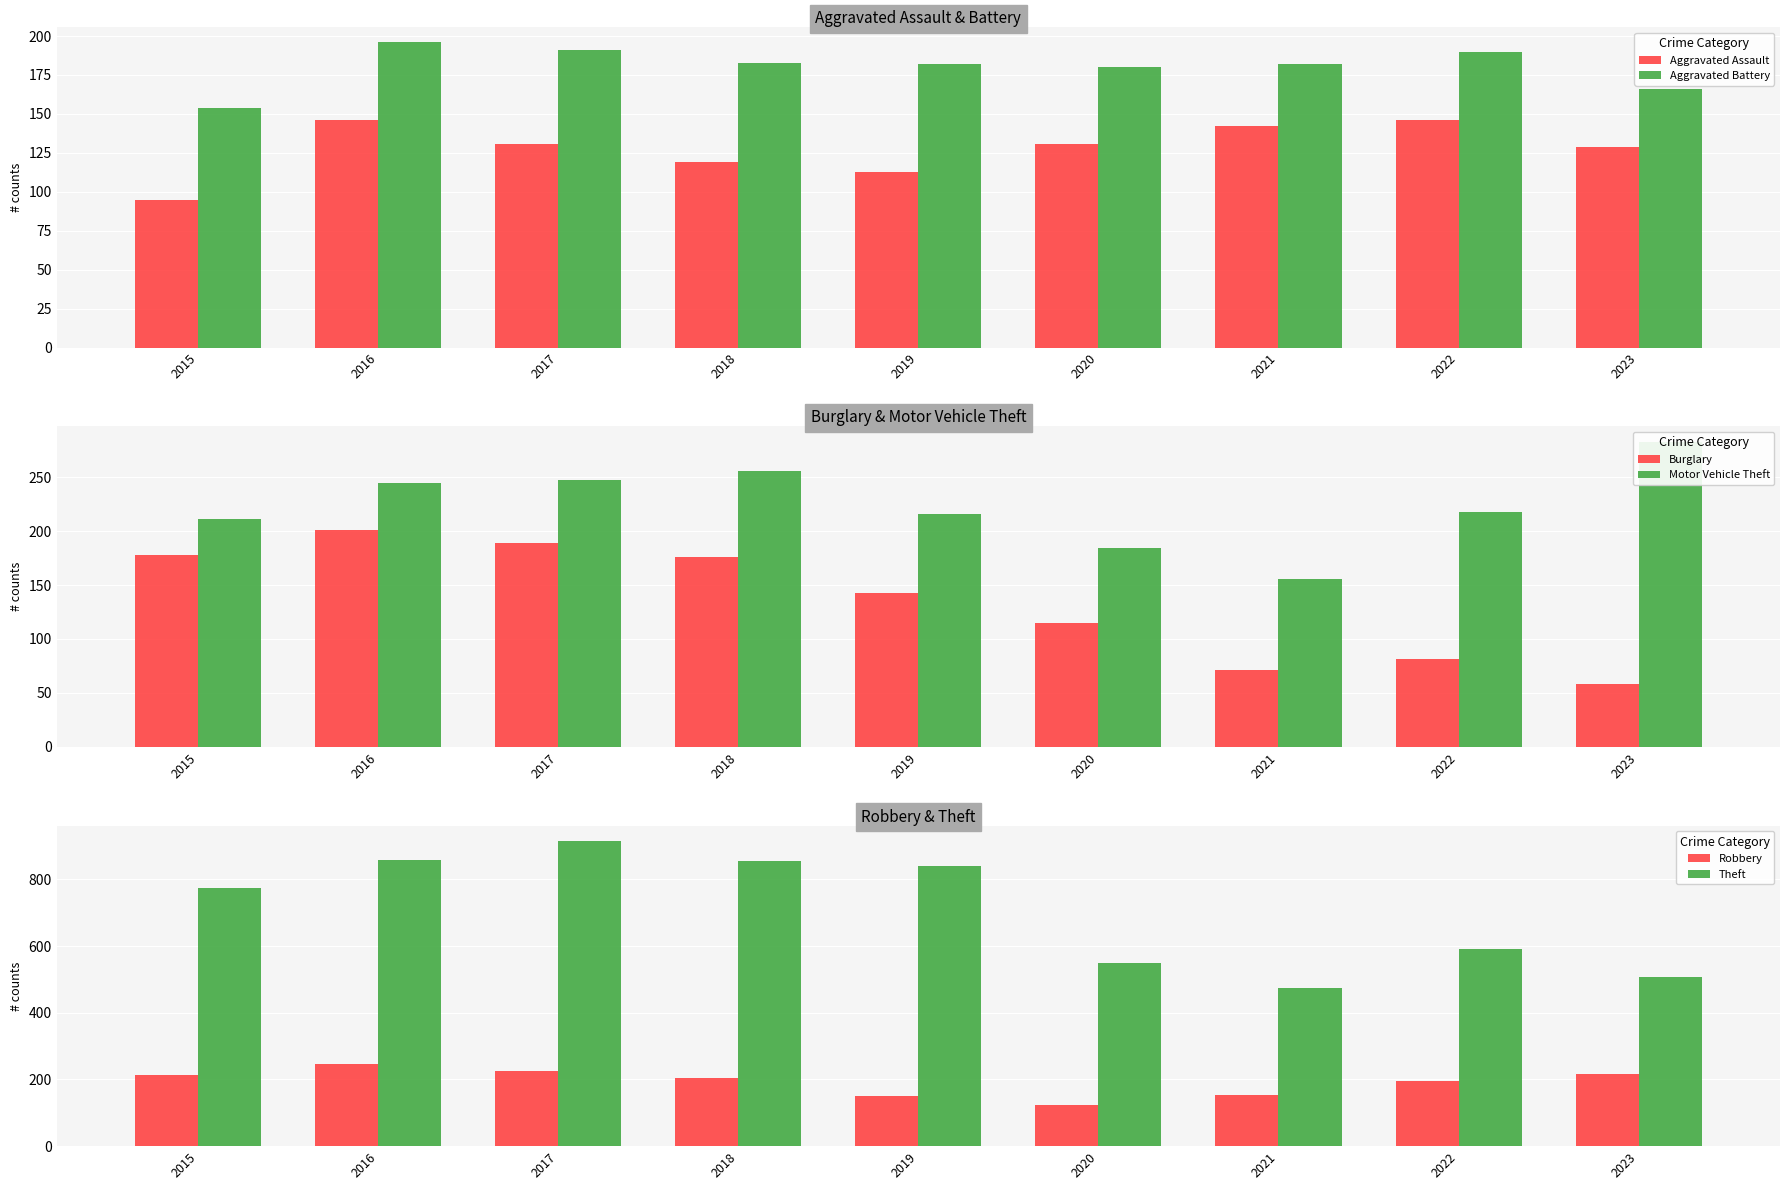

Which category has the highest value across all series?

2017